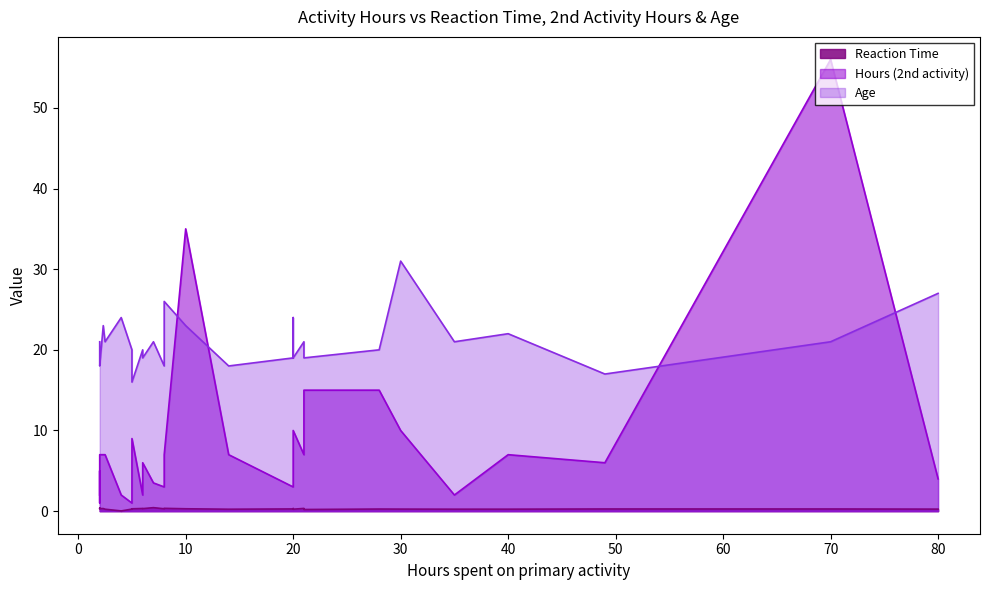

How many lines are shown in the chart?

3